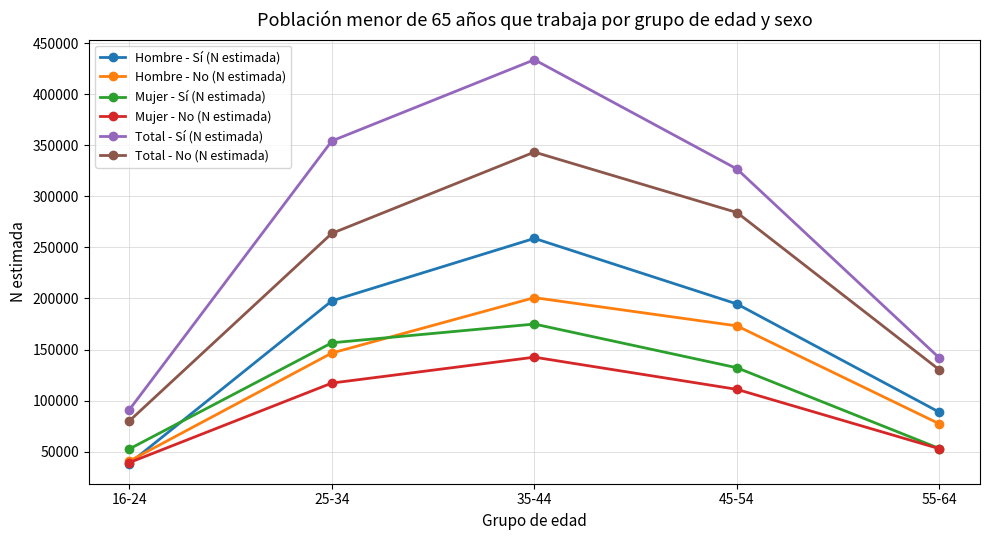

List the labels in order of Total - No (N estimada) value, smallest first.

16-24, 55-64, 25-34, 45-54, 35-44